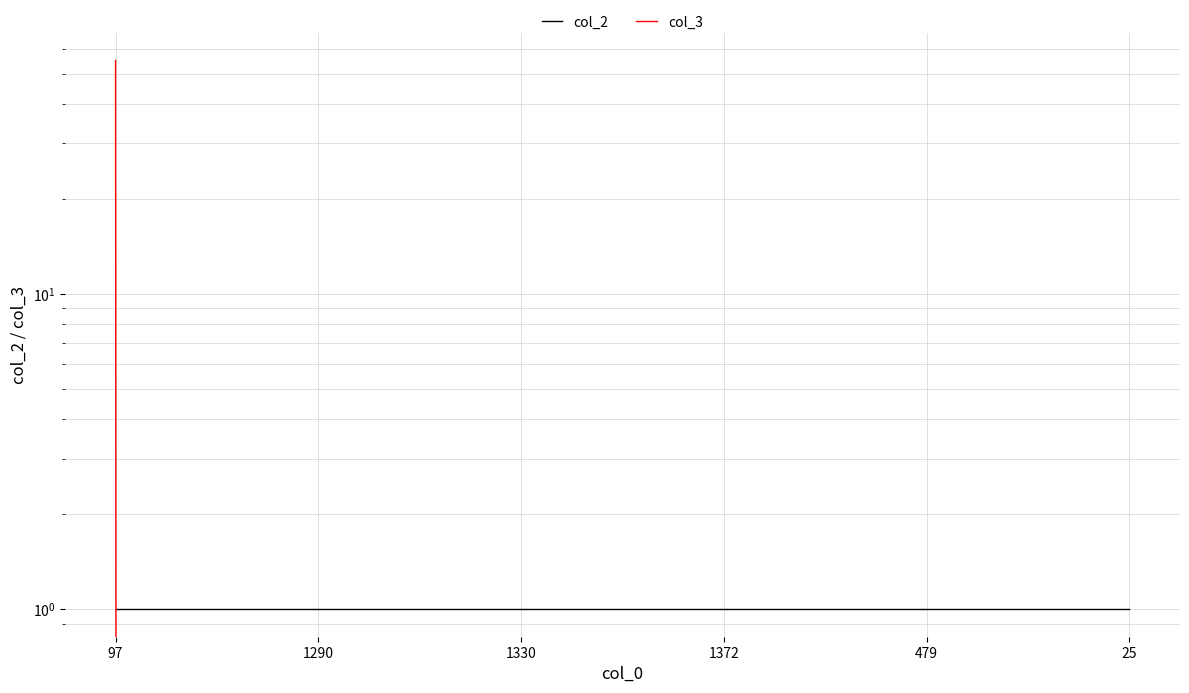

Where is col_3 nearest to the value 27?

1290